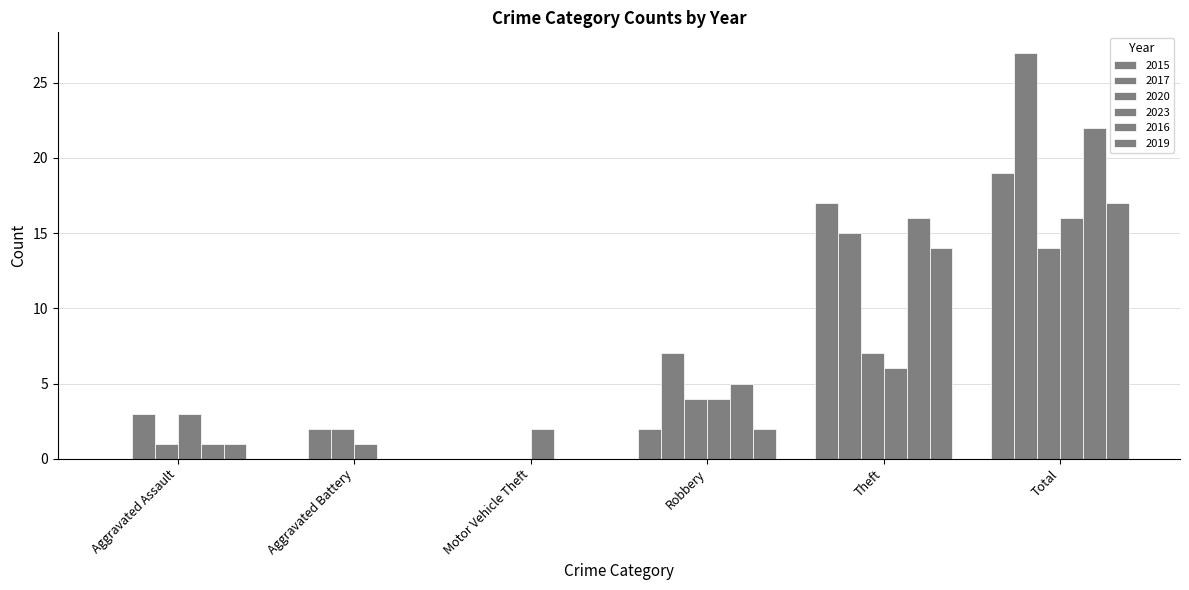

List the series in order of their peak value, highest first.

2017, 2016, 2015, 2019, 2023, 2020